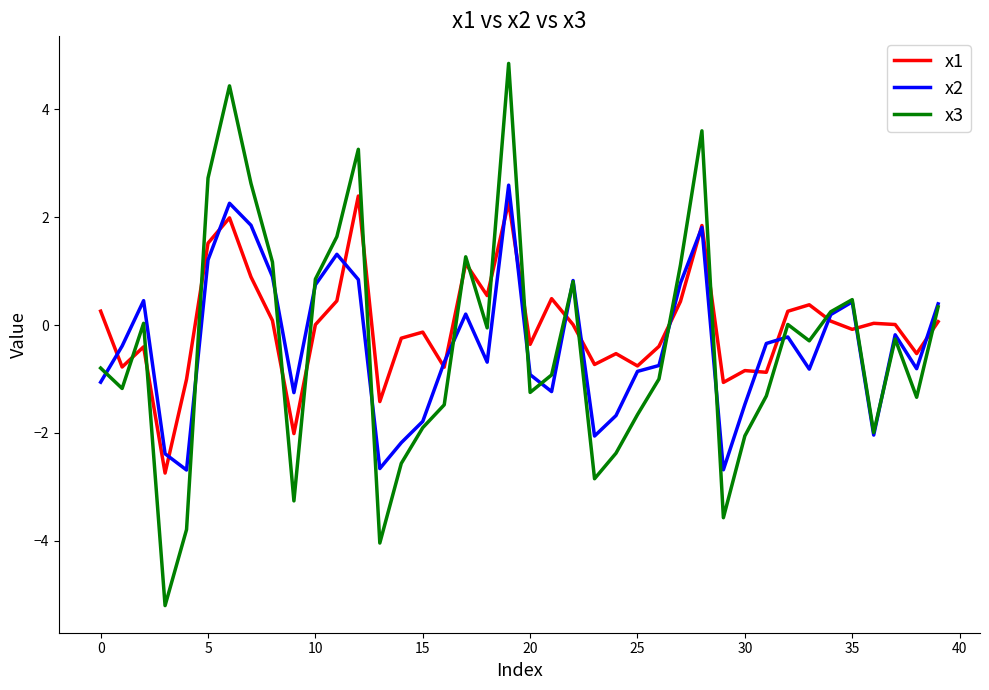

What is the greatest value displayed?

4.9